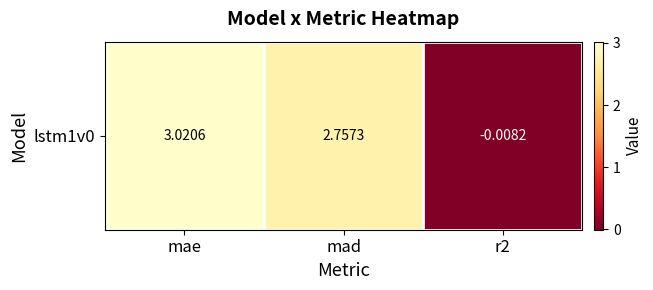

Where is the data nearest to the value 1?

r2